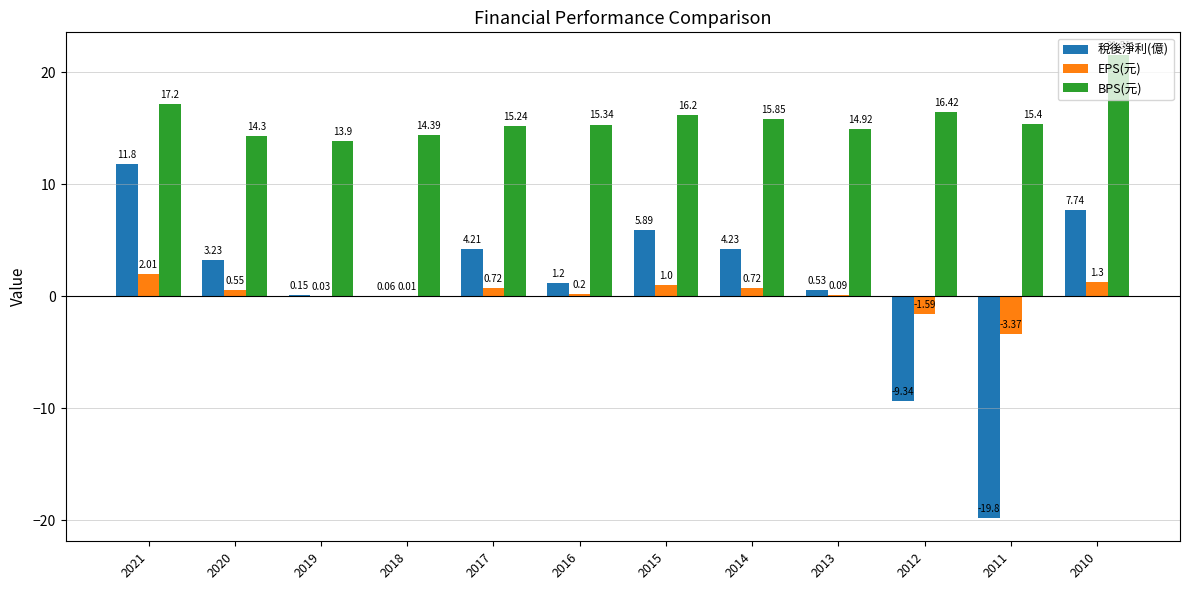

What is the total value across all series at 2018?

14.5